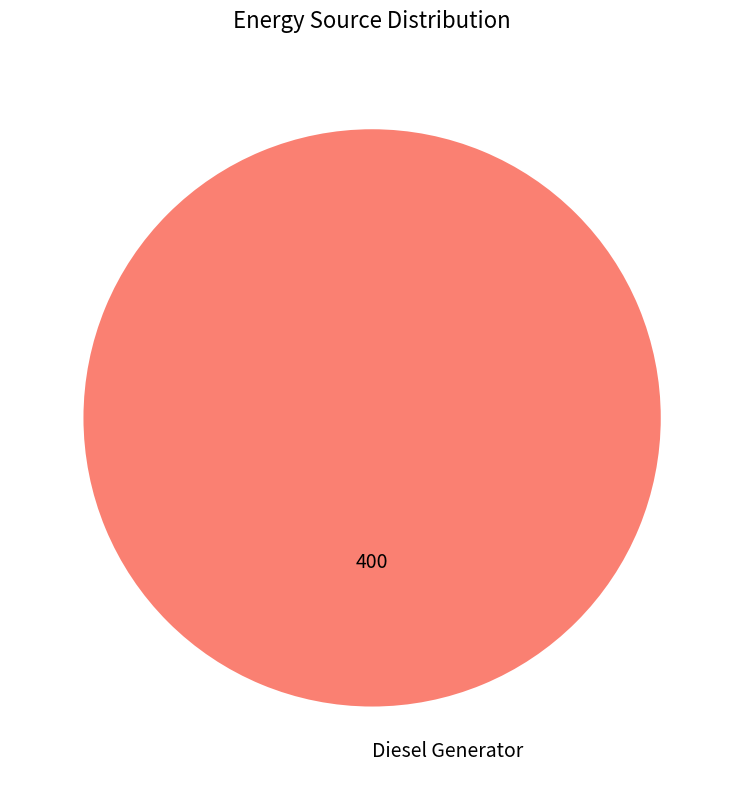

Is Diesel Generator the majority of the pie?

Yes